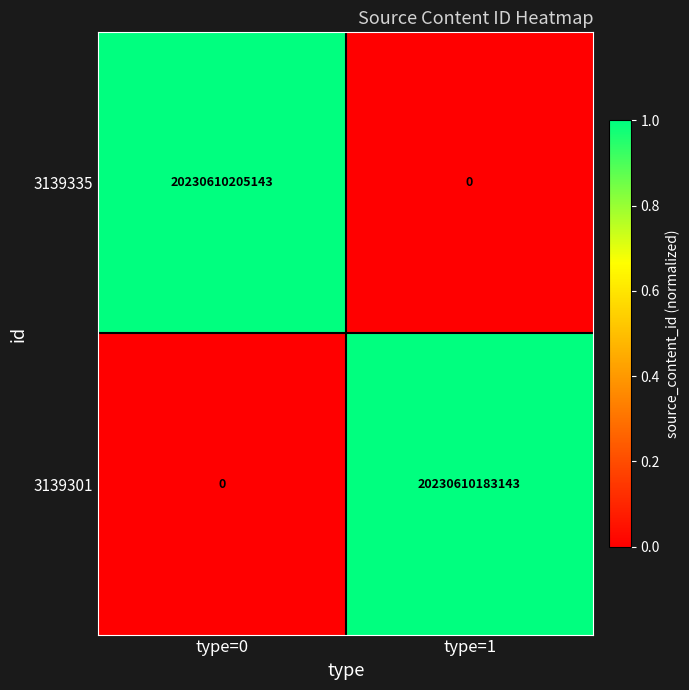

Count the number of data series in this chart.

2